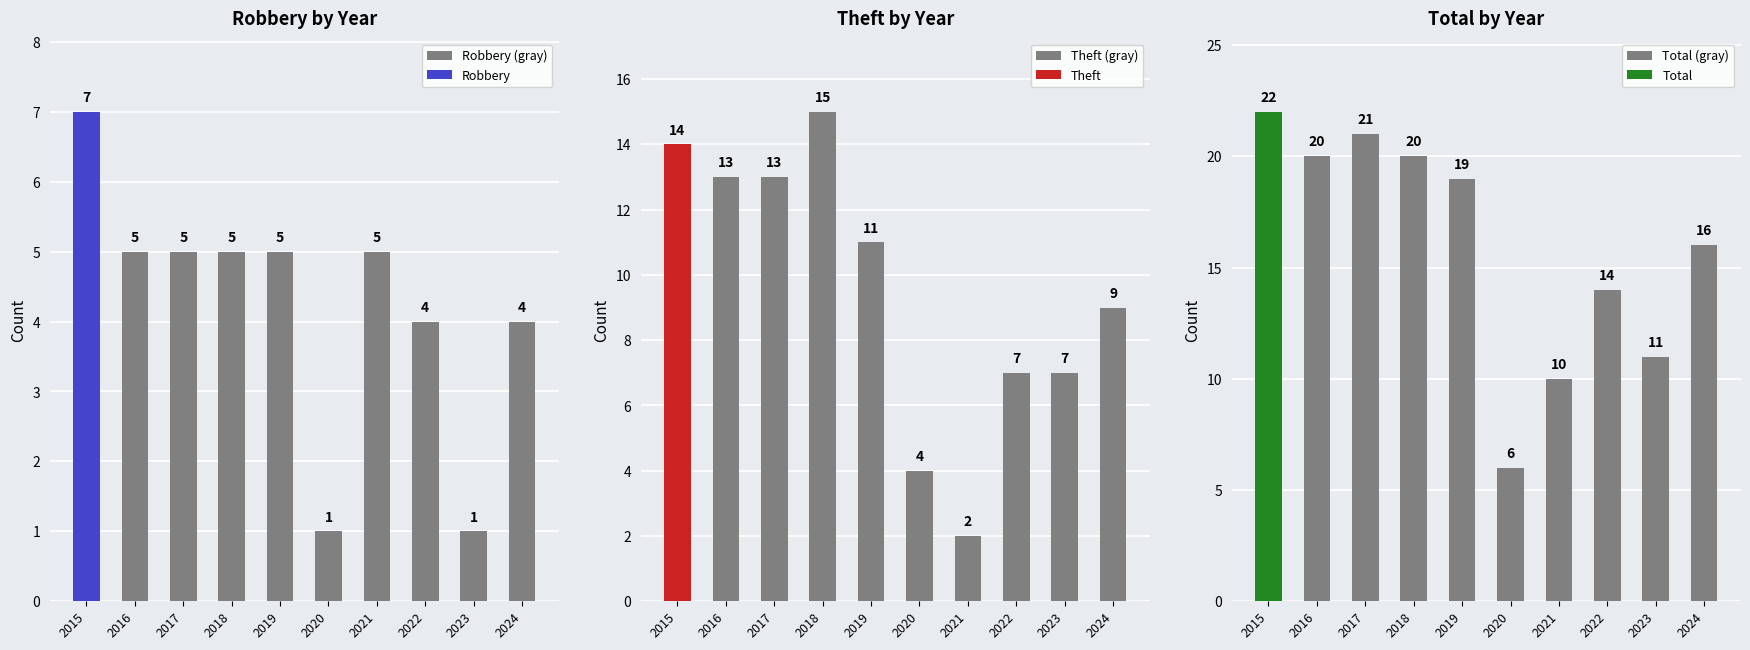

At how many categories does at least one series exceed 8?

9